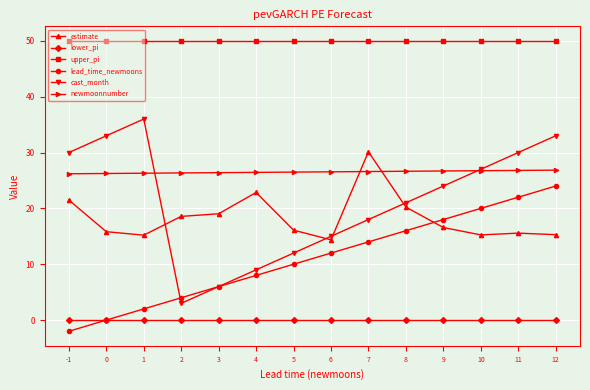

The lead_time_newmoons series shows 6.0 at 3. True or false?

True